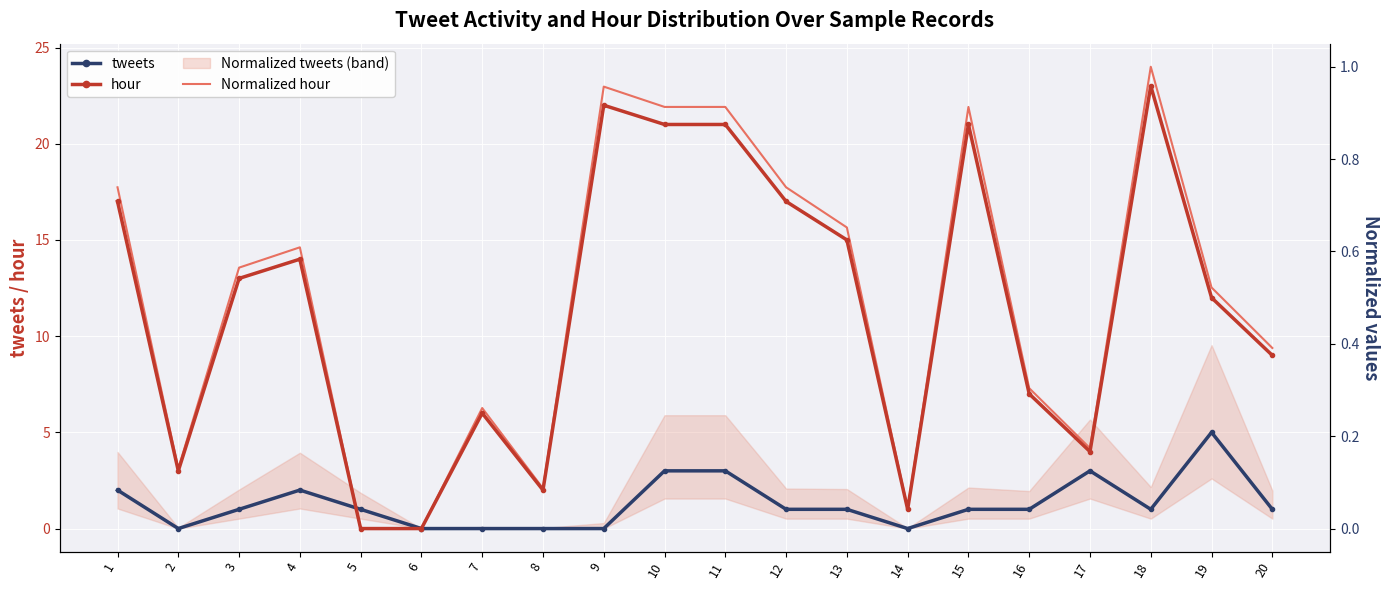

How many tweets values are between 0 and 2?

16